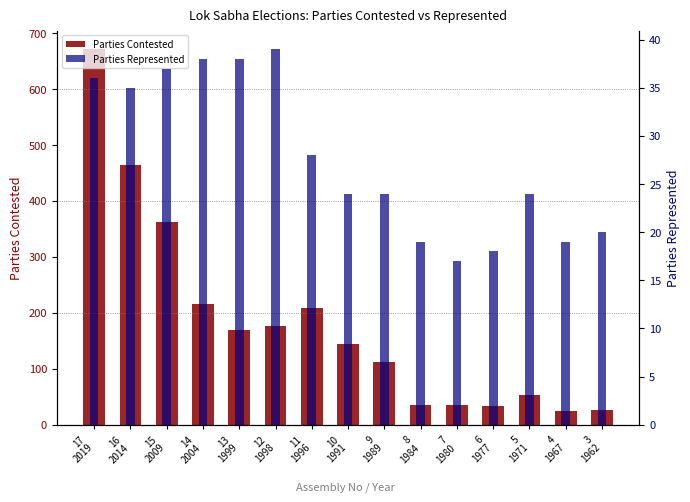

List the series in order of their overall mean, lowest first.

Parties Represented, Parties Contested